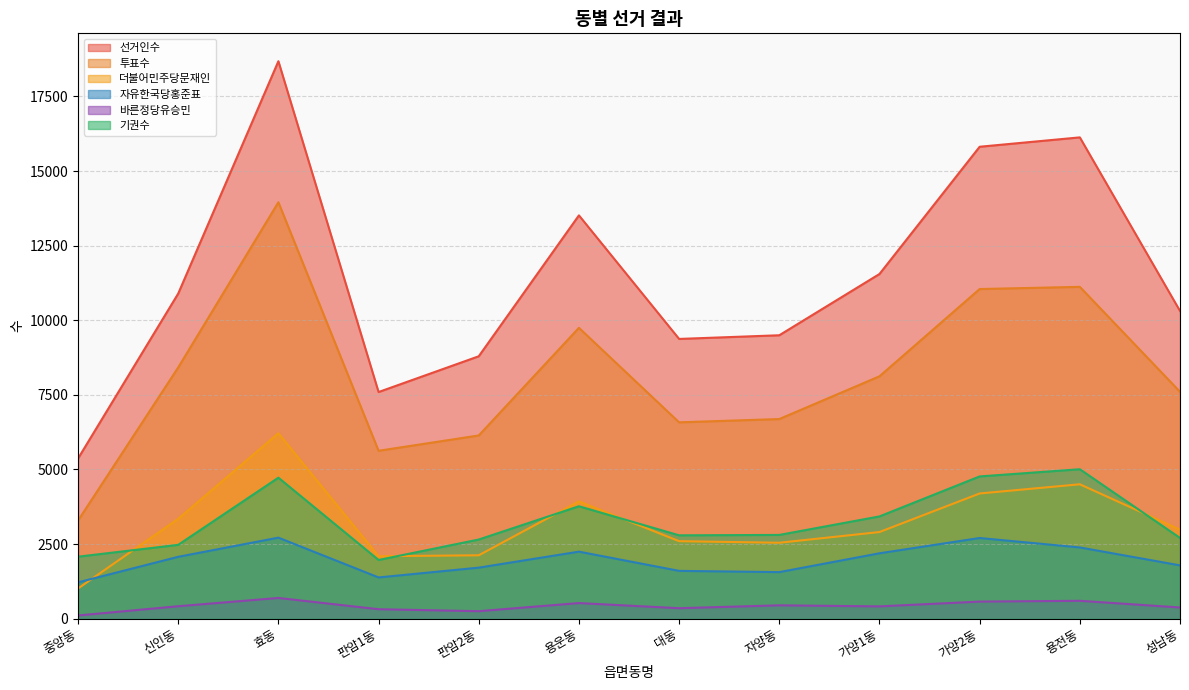

At which label does 더불어민주당문재인 reach its minimum?

중앙동